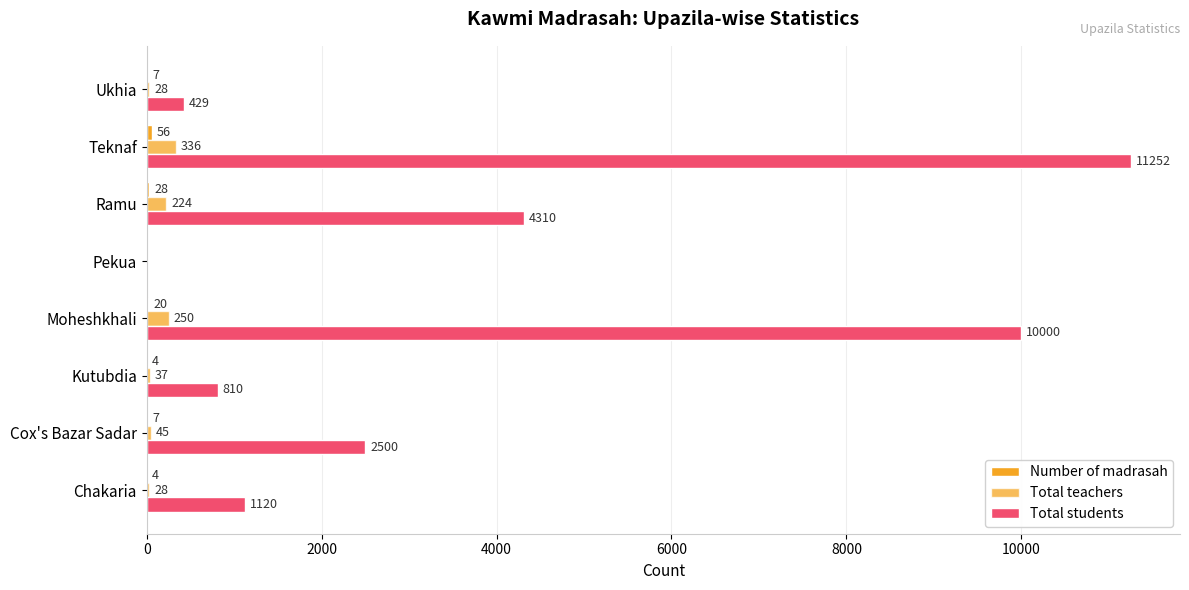

How many series are shown in this chart?

3